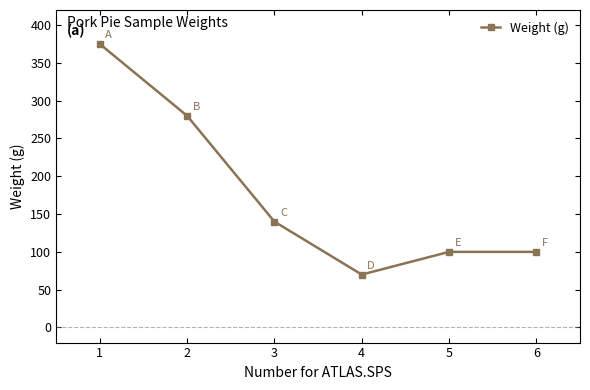

The chart shows a value of 14 at 3. True or false?

False